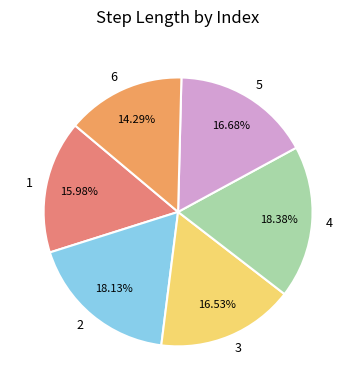

True or false: 1 accounts for 5% of the total.

False